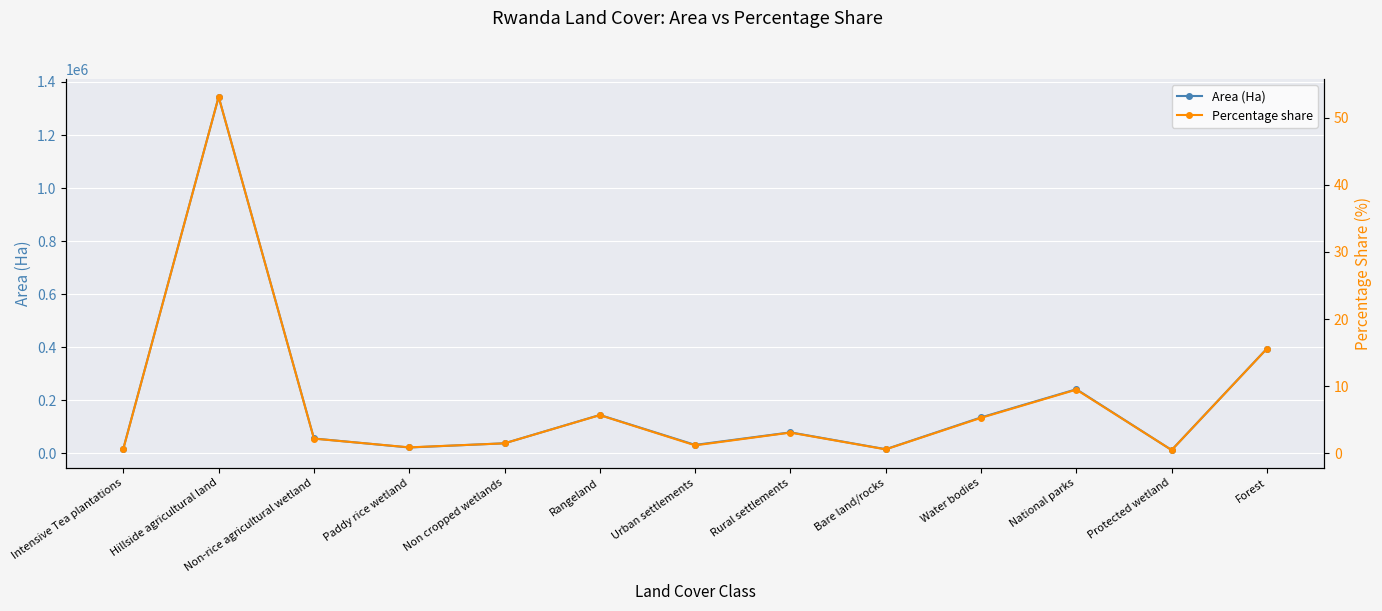

What is the spread (max minus min) of values at Bare land/rocks?

15403.4